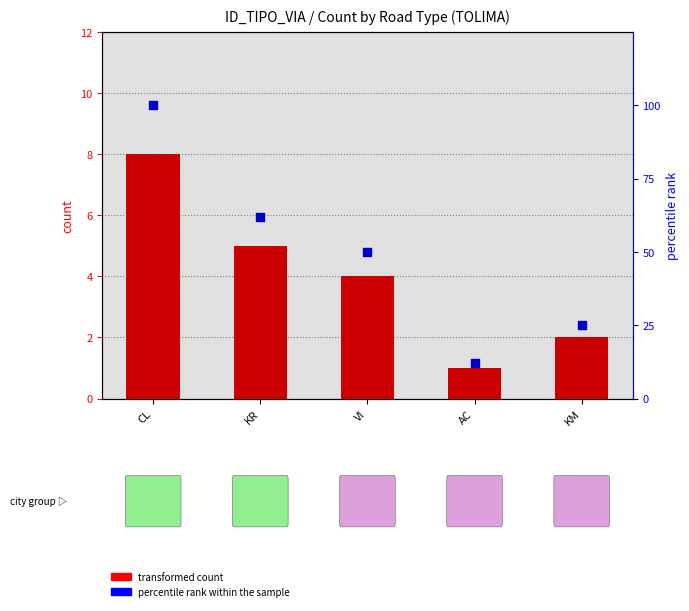

At how many categories does at least one series exceed 63?

1